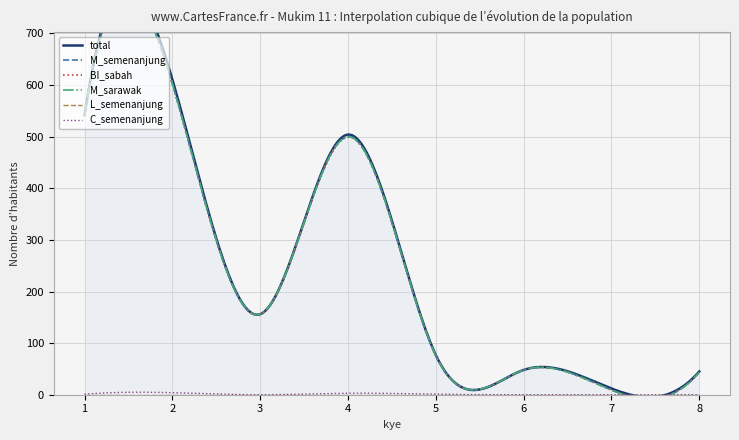

The C_semenanjung series shows 0 at 6. True or false?

True